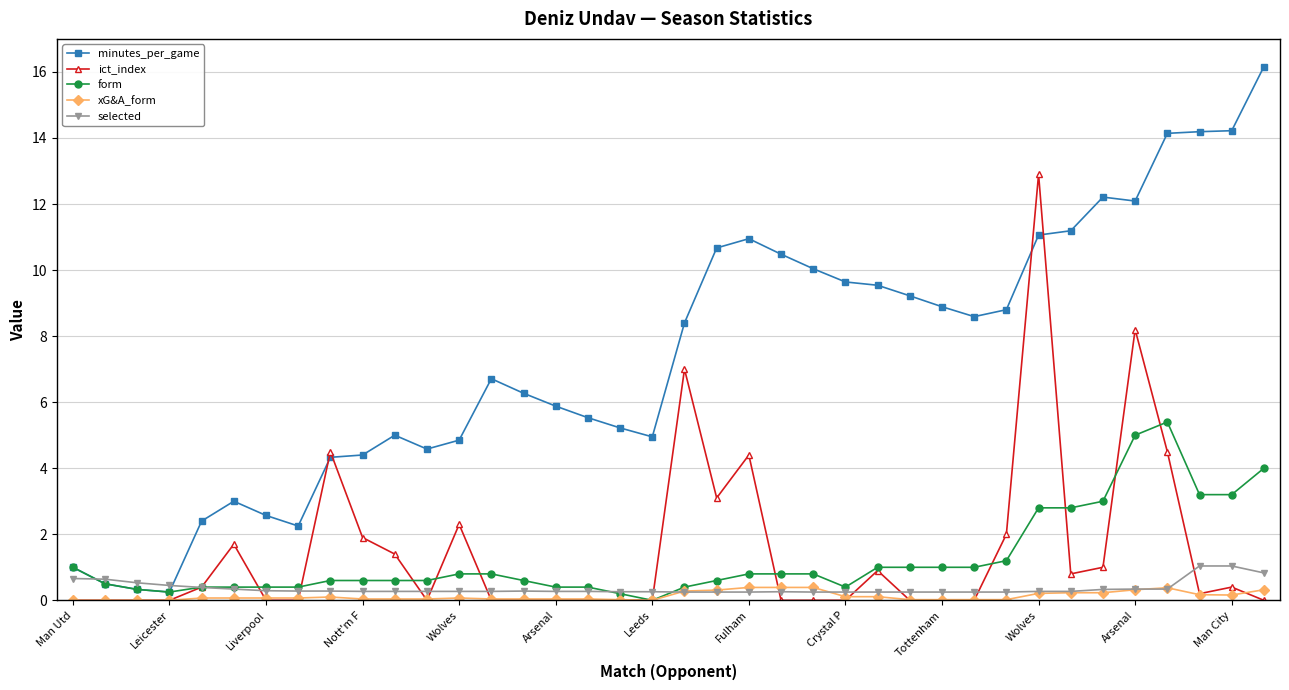

Does the chart have visible grid lines?

Yes